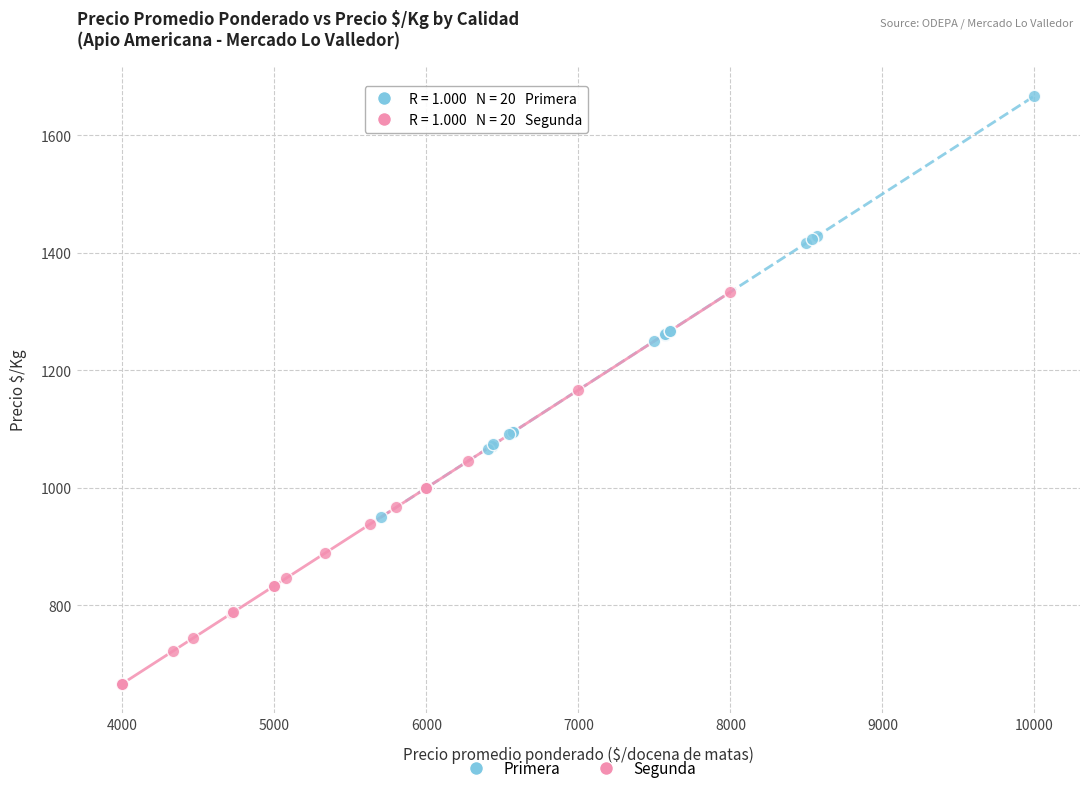

Which series contains the highest Y value?

Primera